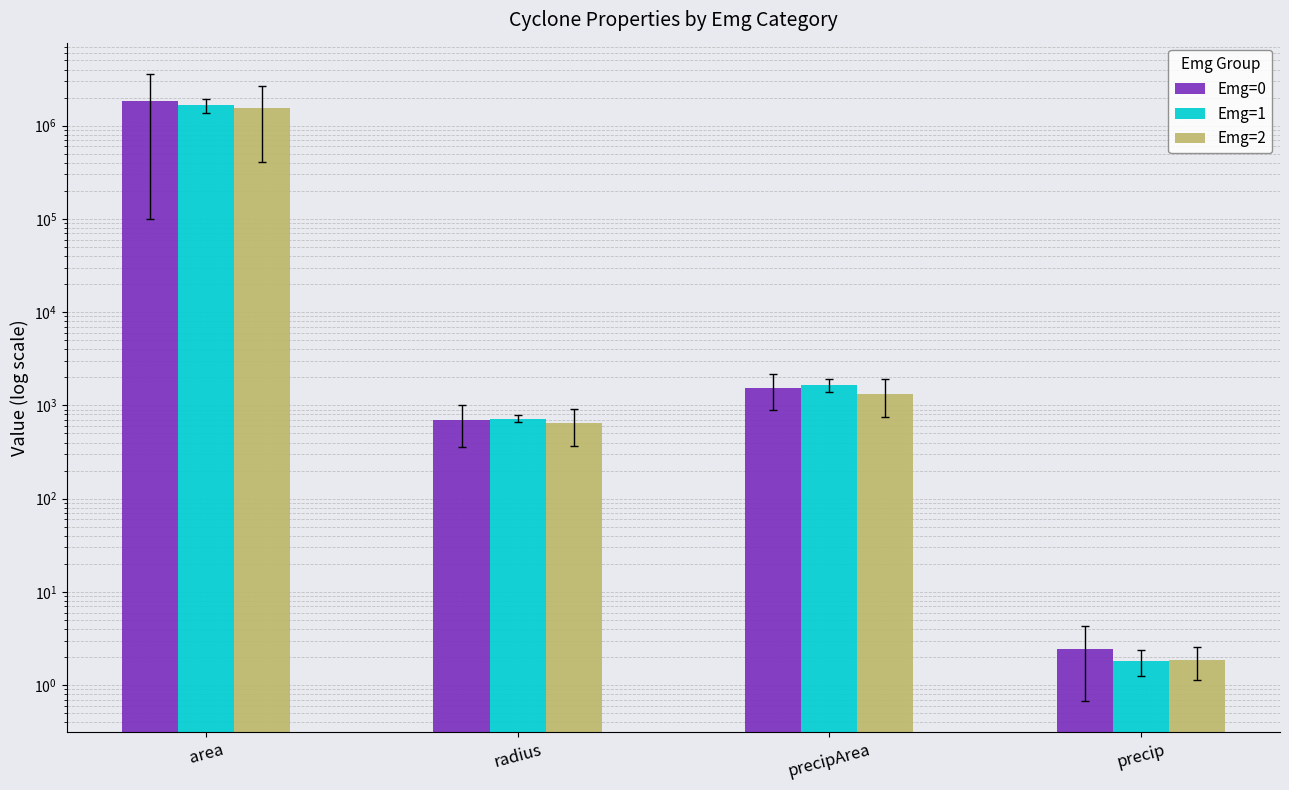

Reading left to right, extract all data points from this chart.

Emg=0: area=1840666.7	radius=689.4	precipArea=1539.2	precip=2.5
Emg=1: area=1646875.0	radius=721.5	precipArea=1650.0	precip=1.8
Emg=2: area=1548203.1	radius=644.7	precipArea=1333.6	precip=1.9